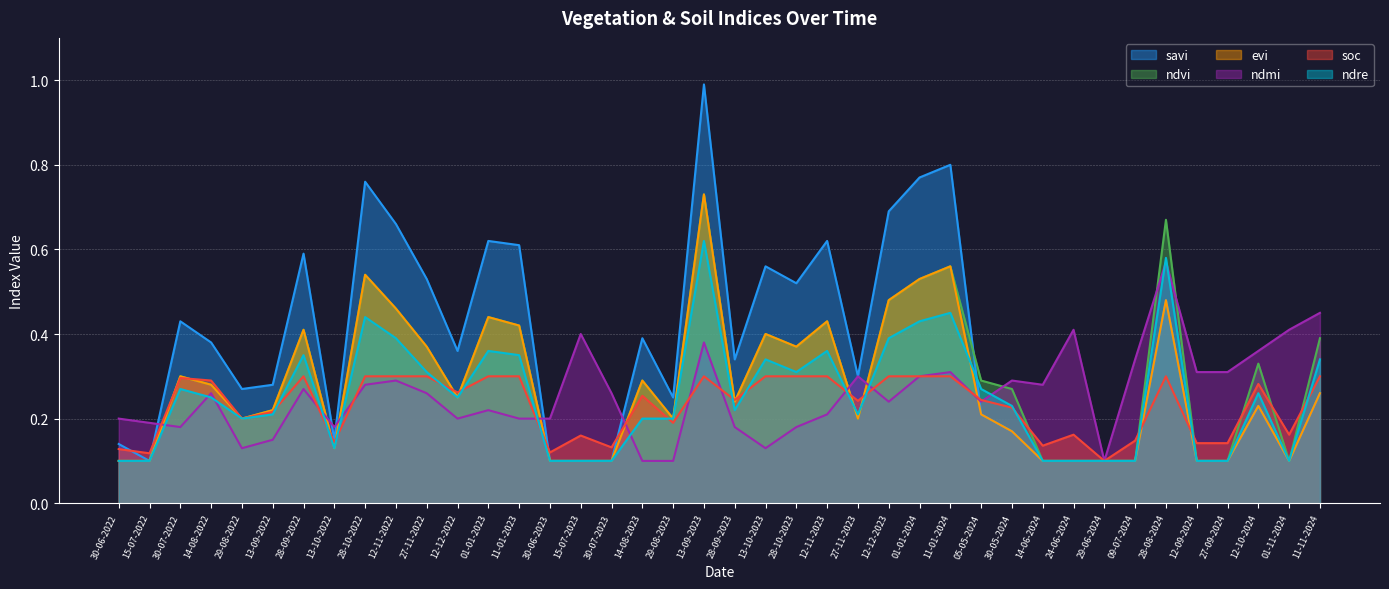

What is the approximate value of ndmi at 13-09-2023?

0.4